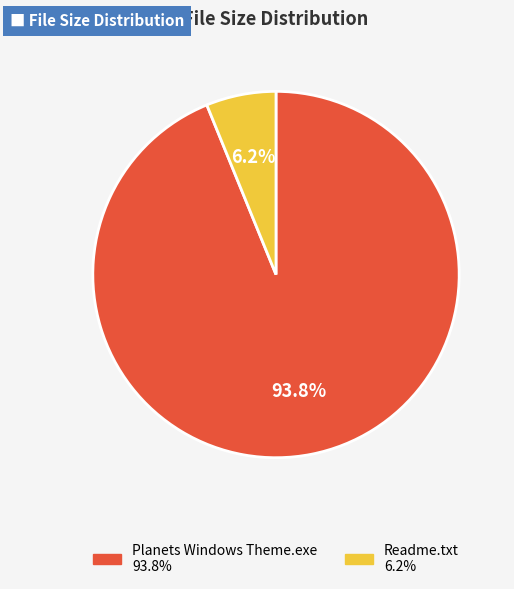

How many slices are in this pie chart?

2